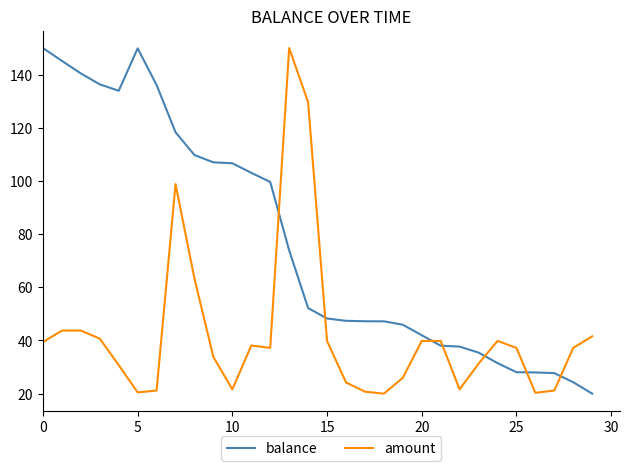

What are all the series names shown in the legend?

balance, amount